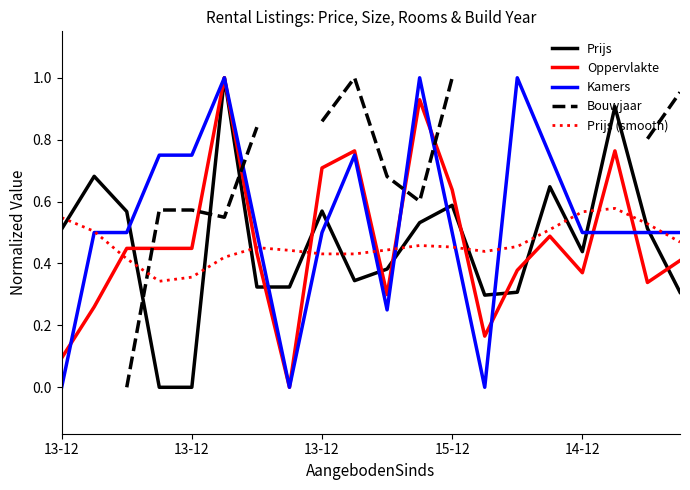

The Prijs (smooth) series shows 0.6 at 14-12. True or false?

True